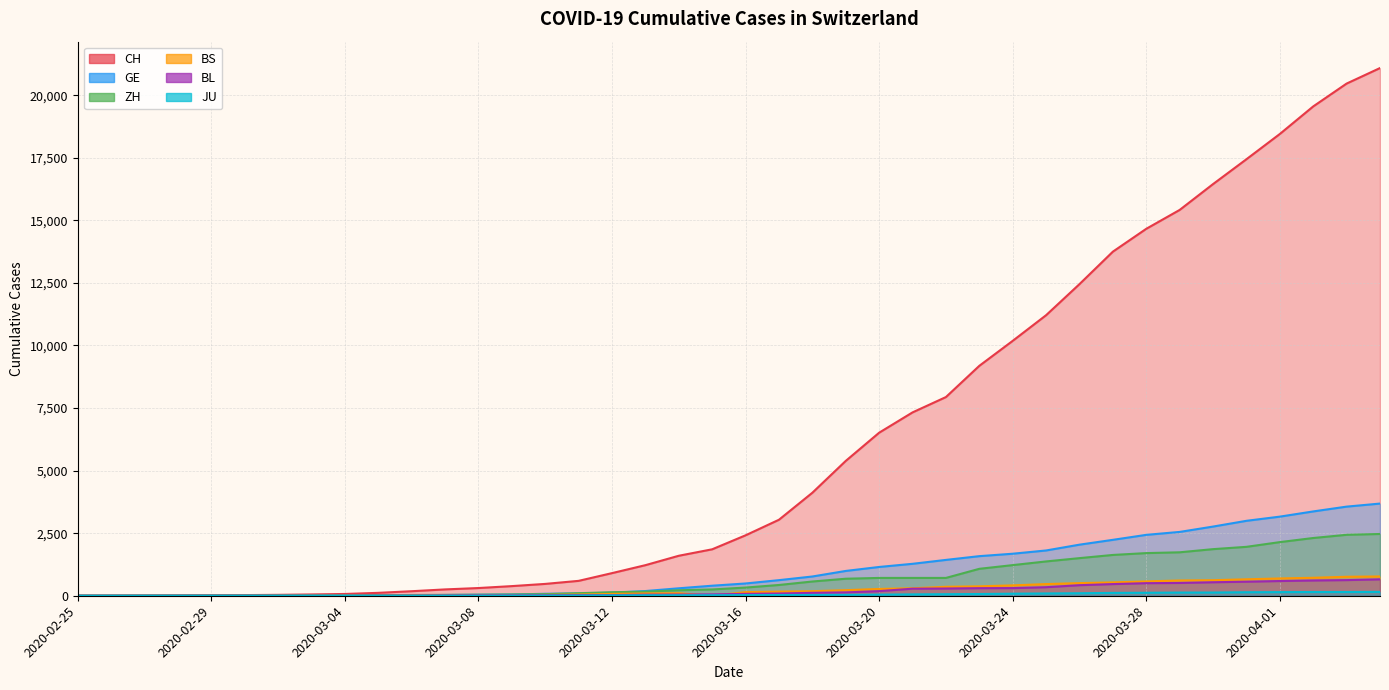

True or false: ZH and BL cross at least once.

False